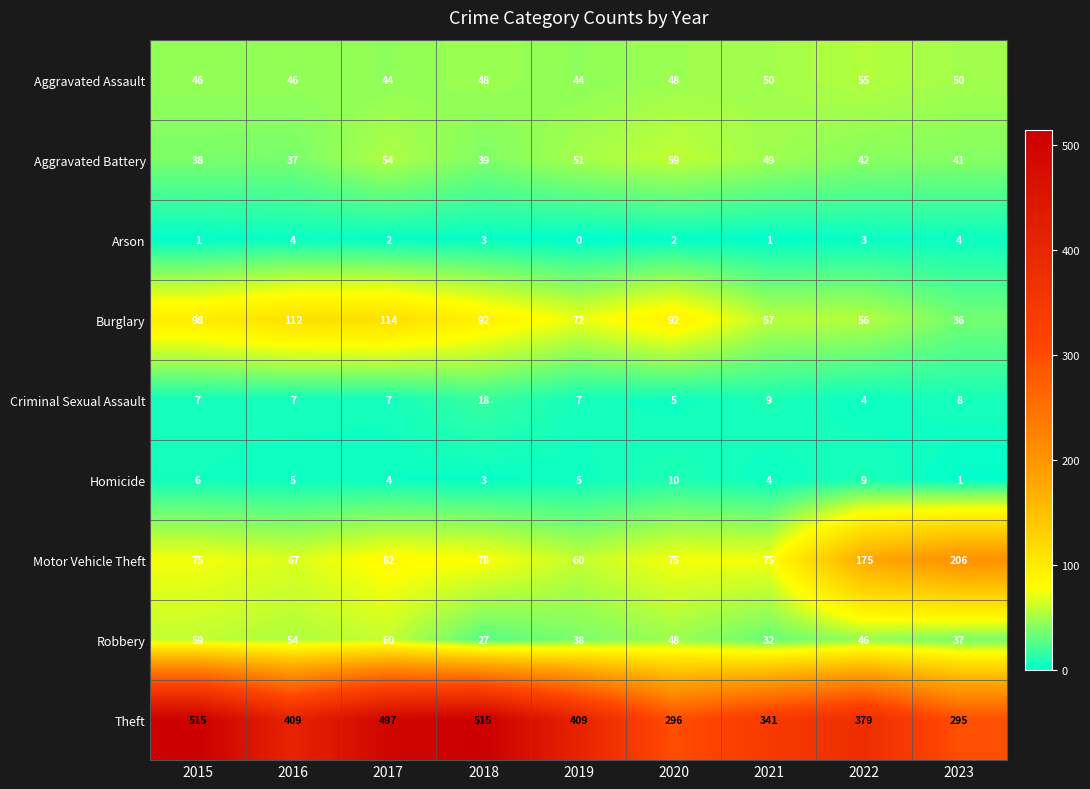

Read the Burglary value at 2021, to the nearest 5.

55